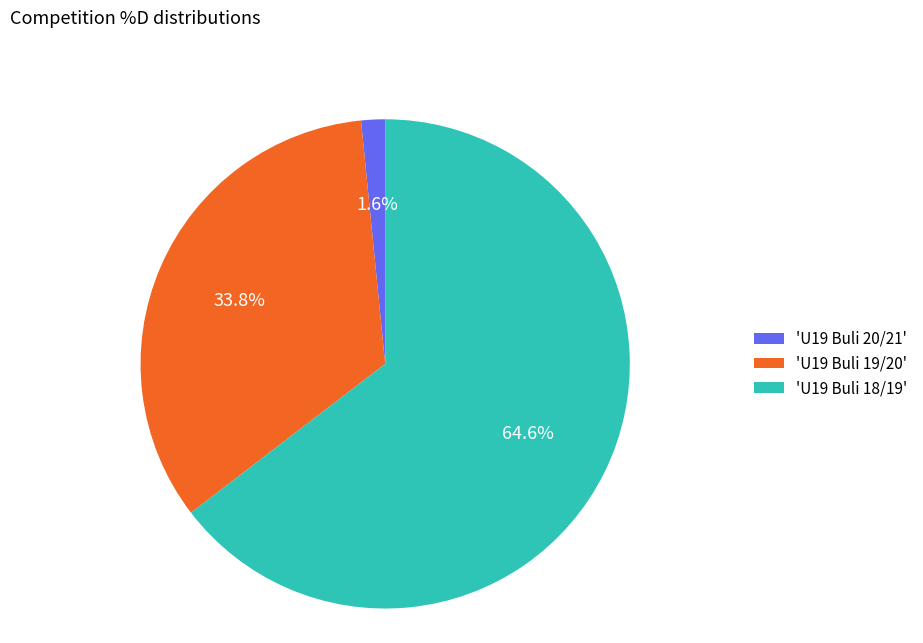

Combined, do 'U19 Buli 19/20' and 'U19 Buli 18/19' account for over 50%?

Yes